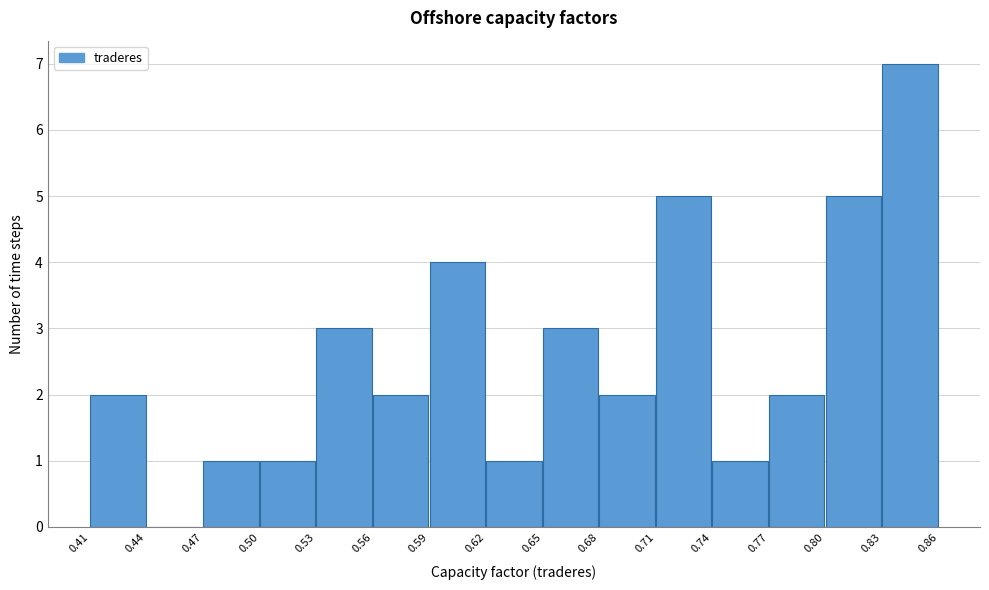

Reading left to right, transcribe this chart: for each bar, give the range it covers on the x-axis and its height. The values are not printed on the chart, so give them approximately, as read against the axis.

0.41 to 0.44: 2
0.44 to 0.47: 0
0.47 to 0.50: 1
0.50 to 0.53: 1
0.53 to 0.56: 3
0.56 to 0.59: 2
0.59 to 0.62: 4
0.62 to 0.65: 1
0.65 to 0.68: 3
0.68 to 0.71: 2
0.71 to 0.74: 5
0.74 to 0.77: 1
0.77 to 0.80: 2
0.80 to 0.83: 5
0.83 to 0.86: 7